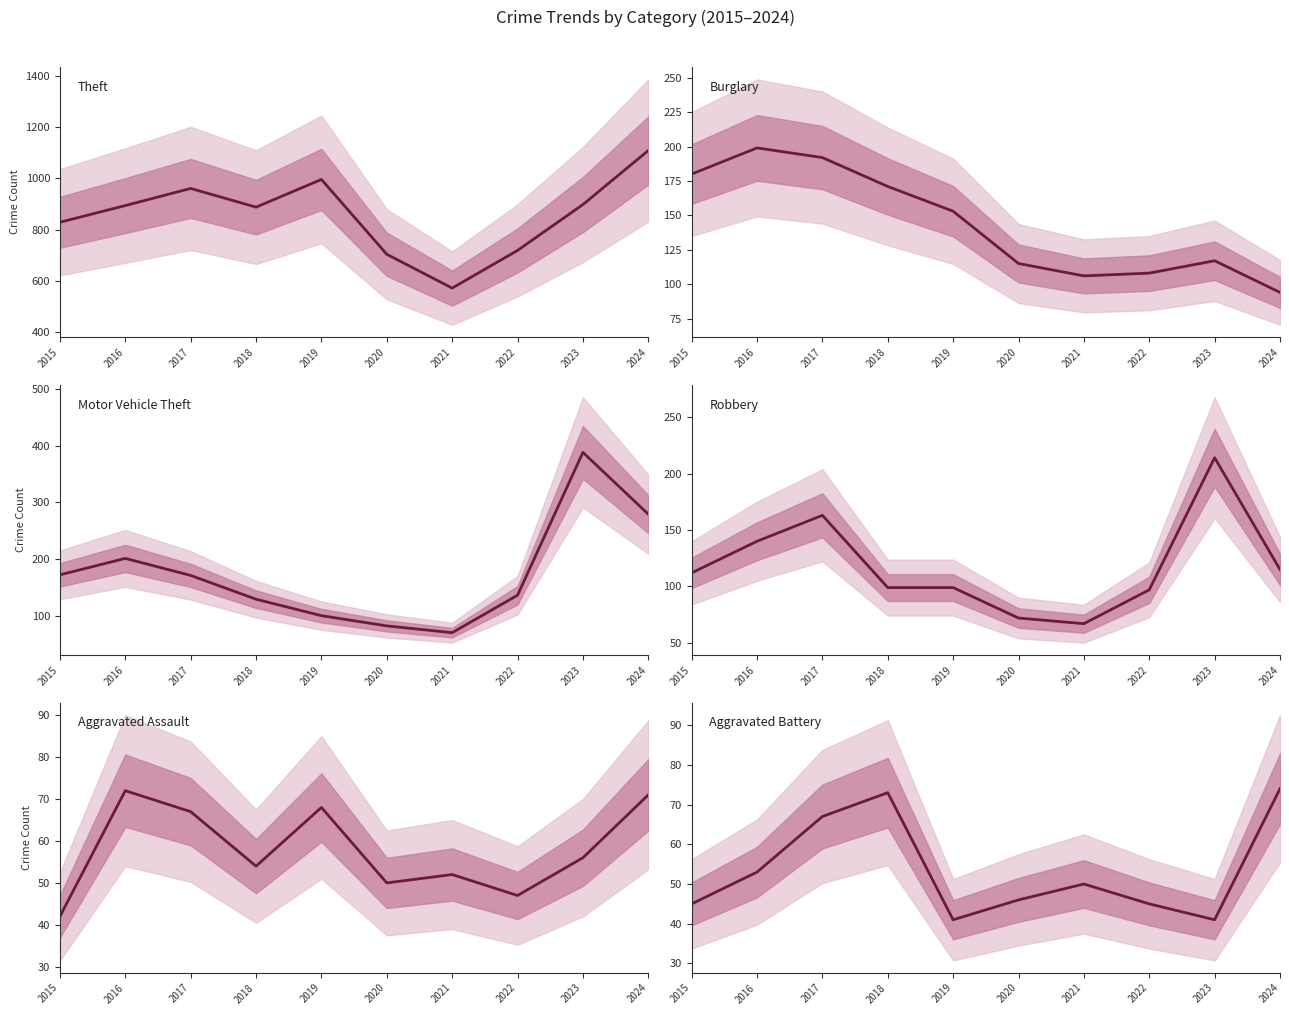

What is the value of the Aggravated Battery point at the 9th from the left?

41